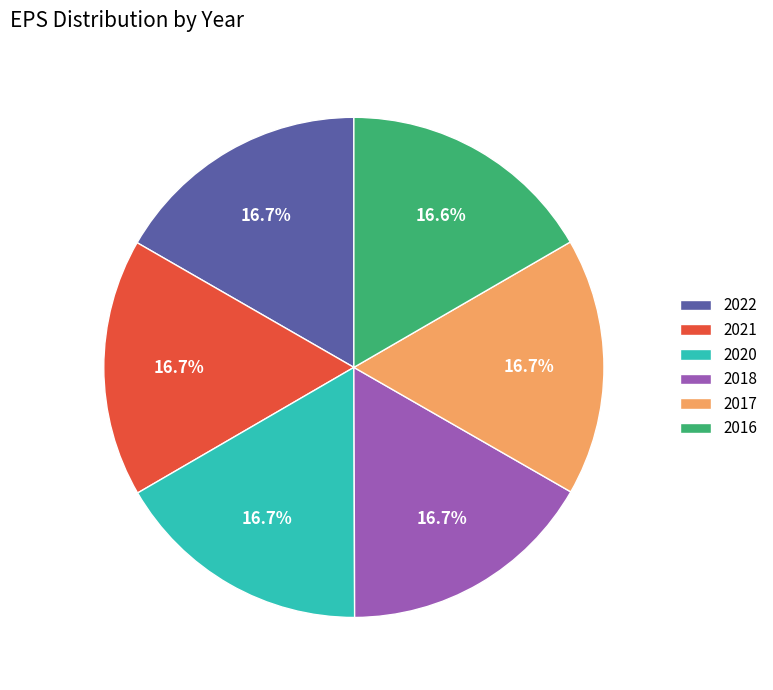

What is the ratio of the value at 2017 to the value at 2021?

1.0